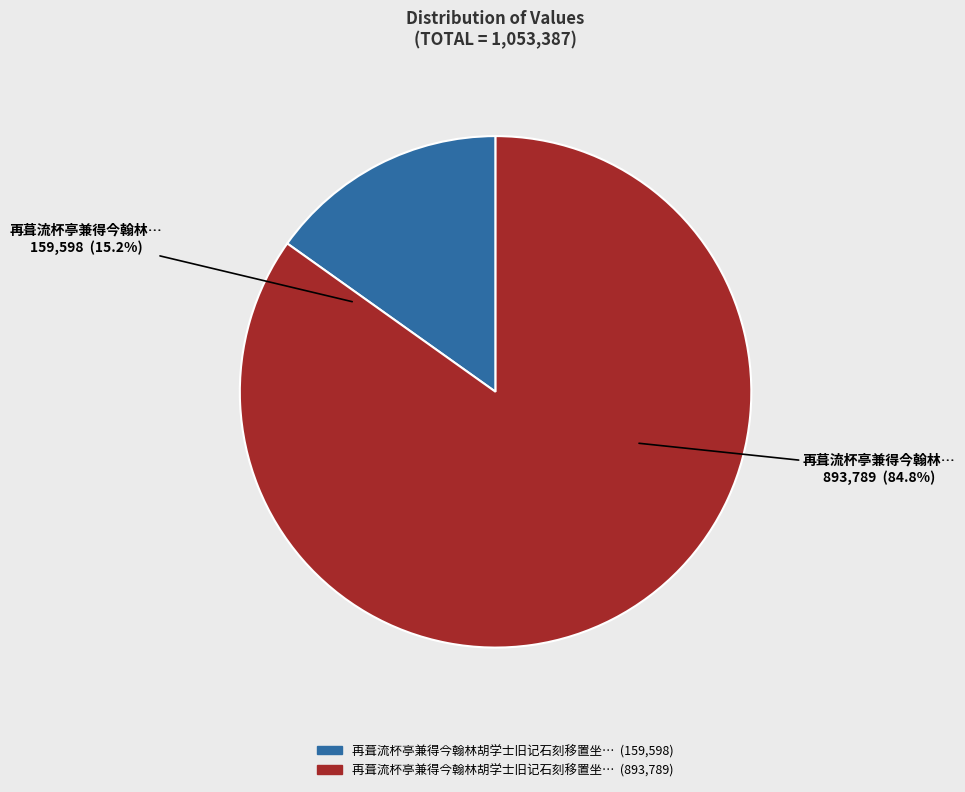

To the nearest percent, what percentage of the pie is 再葺流杯亭兼得今翰林胡学士旧记石刻移置坐隅郡人以为宠?

85%